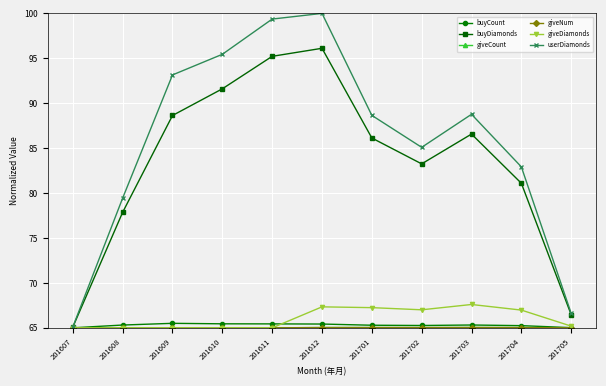

At which category is the sum across all series the highest?

201612